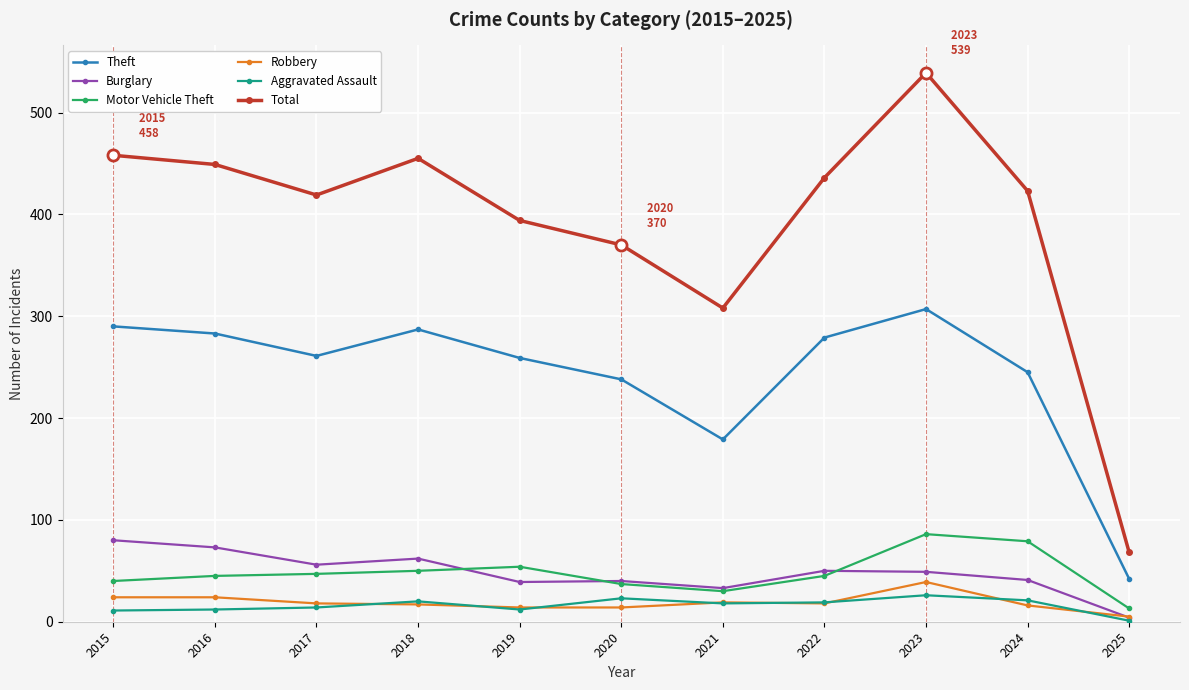

At which category is the sum across all series the highest?

2023